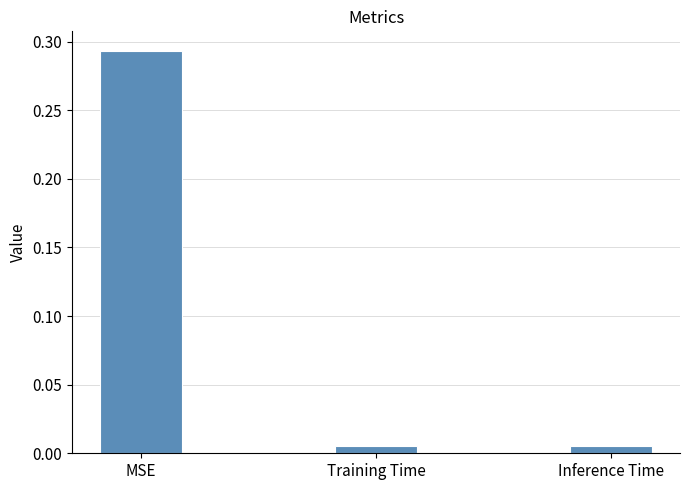

Which category has the highest value across all series?

MSE